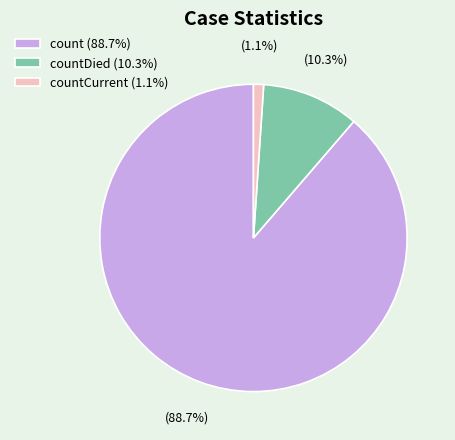

Which category has the biggest portion of the pie?

count (88.7%)